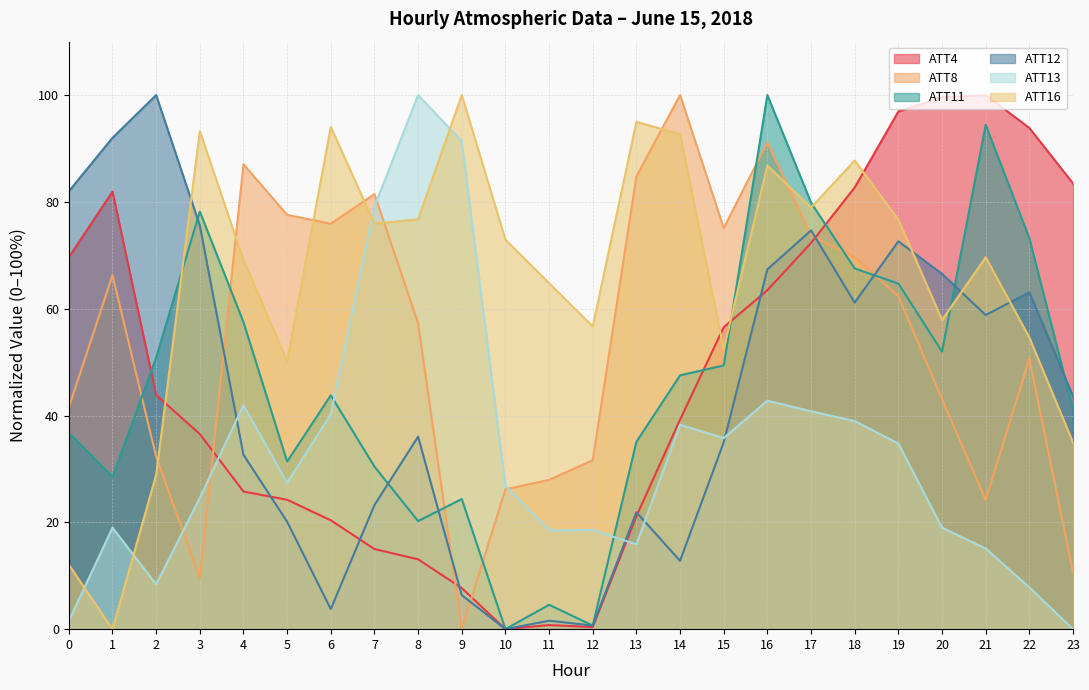

True or false: ATT13 and ATT12 intersect in this chart.

True